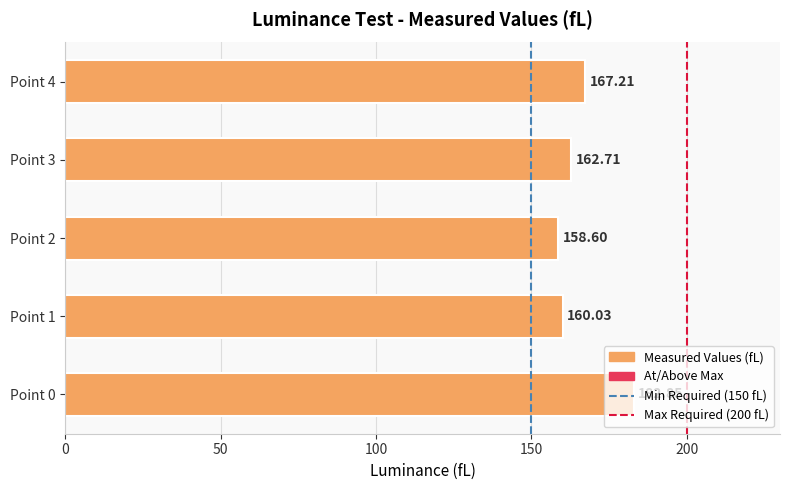

What is the change in value from Point 2 to Point 3?

+4.1